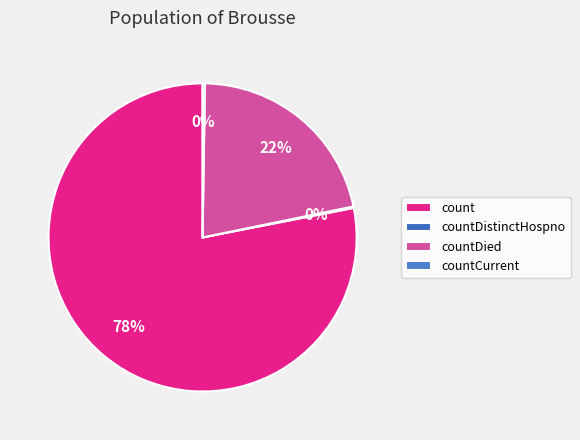

To the nearest percent, what is the difference between the count and countDied slice percentages?

57%